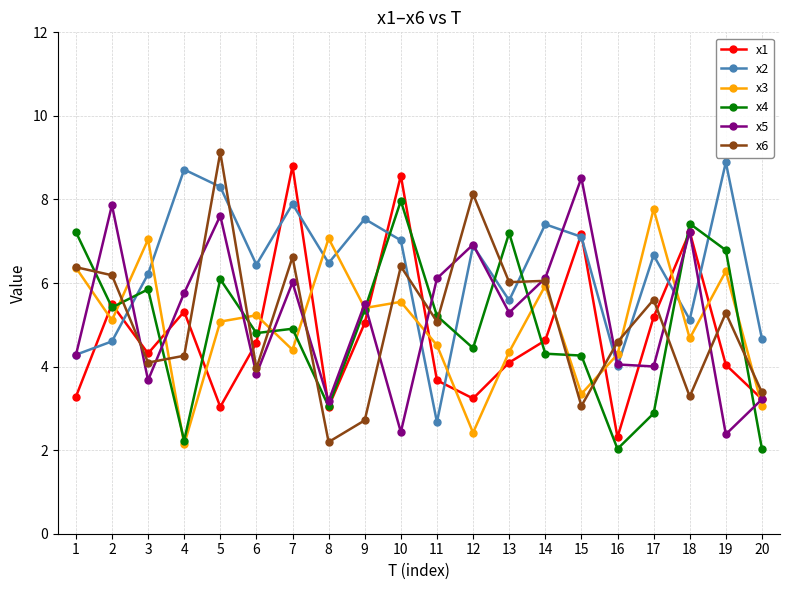

True or false: x4 and x6 intersect in this chart.

True